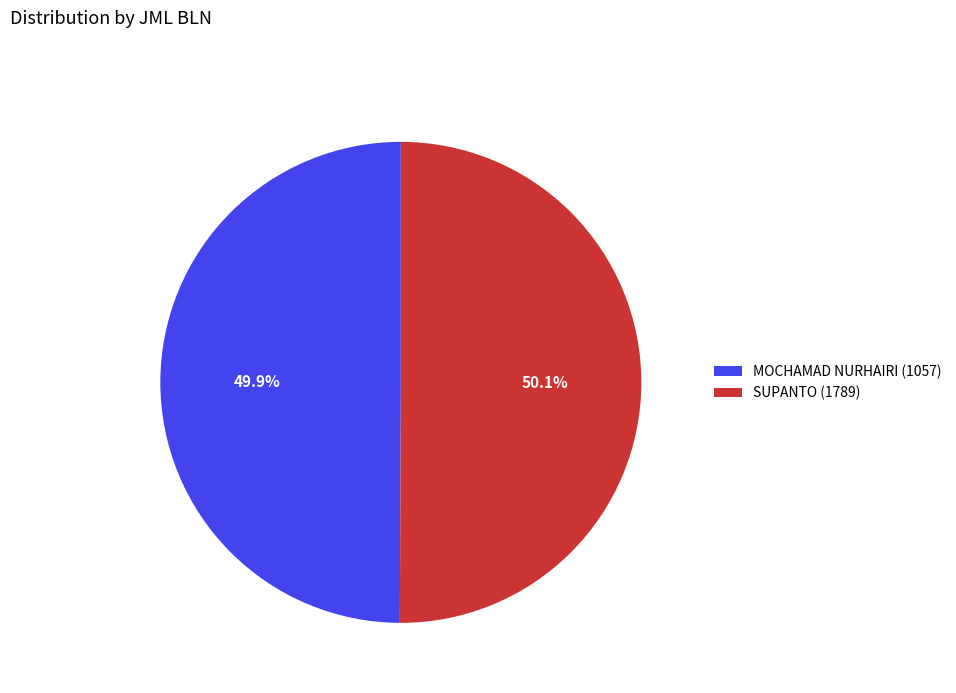

True or false: SUPANTO (1789) accounts for 50% of the total.

True